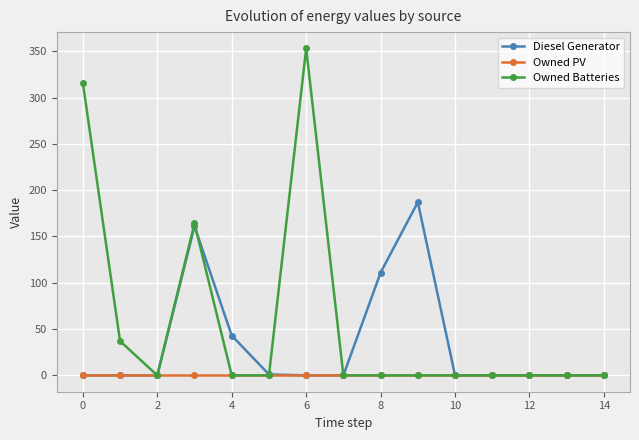

How many lines are shown in the chart?

3